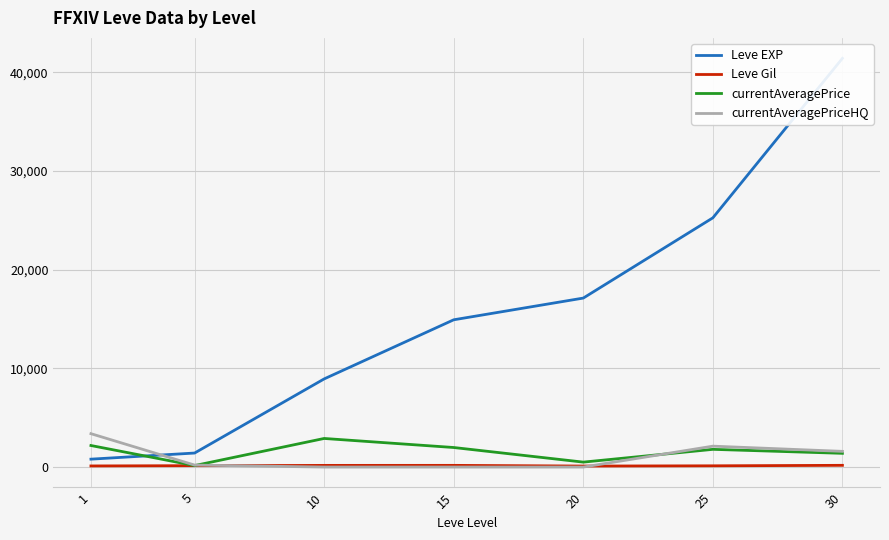

Is it true that Leve Gil equals 169.0 at 10?

True